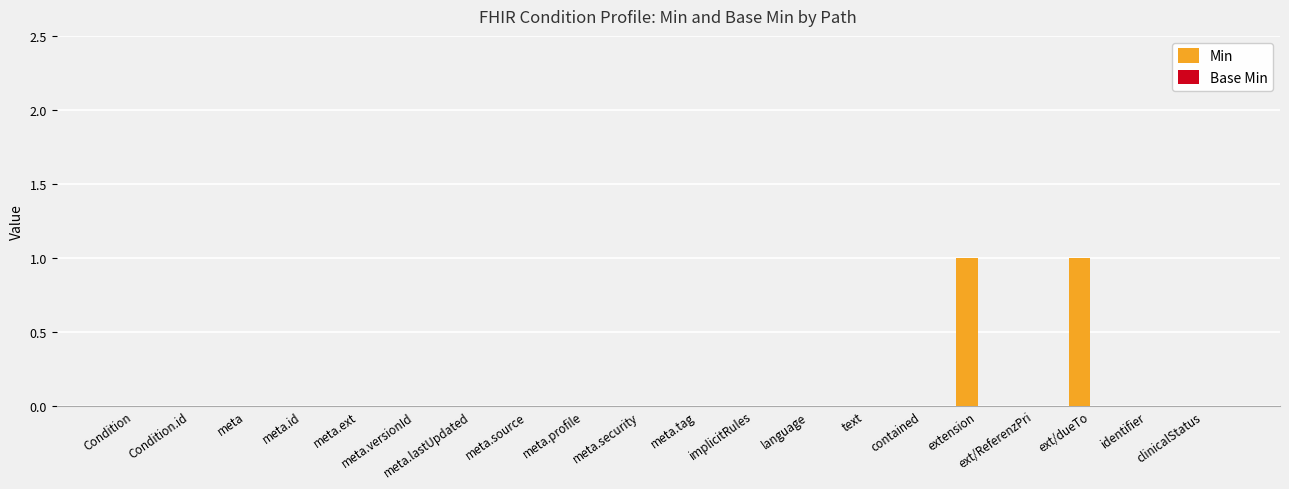

The chart shows a value of 0 at meta.tag. True or false?

True